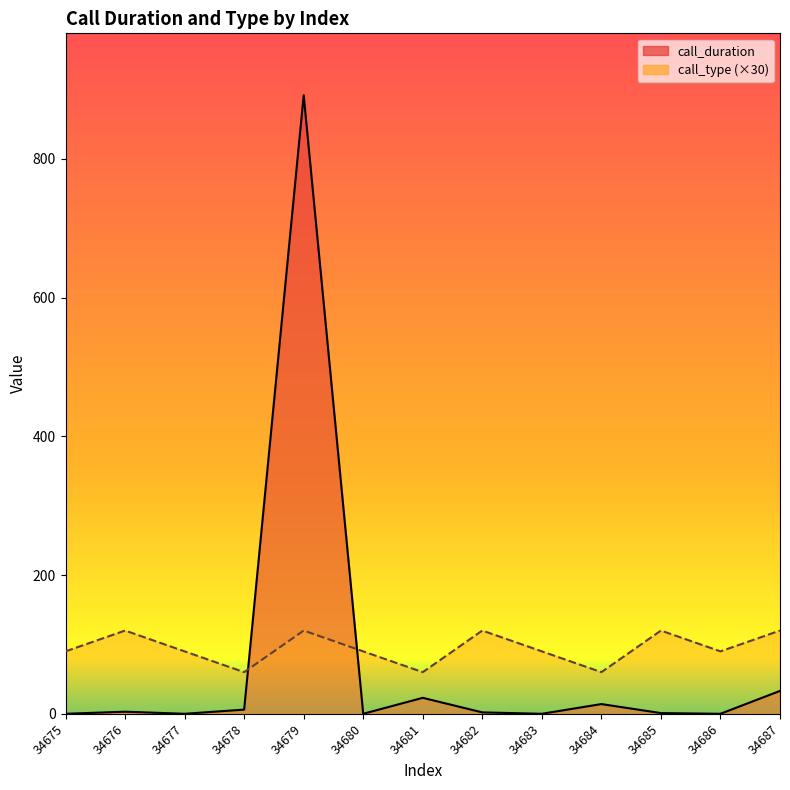

What is the average value of the call_type series?

95